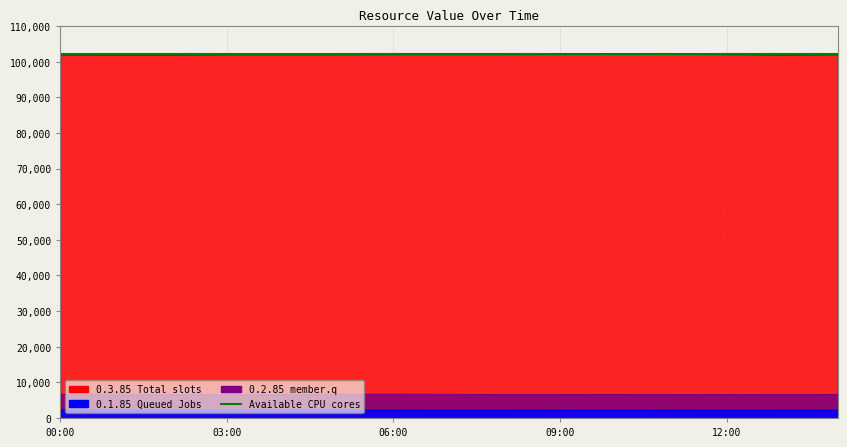

How many data points in 0.3.85 are above 102000?

7